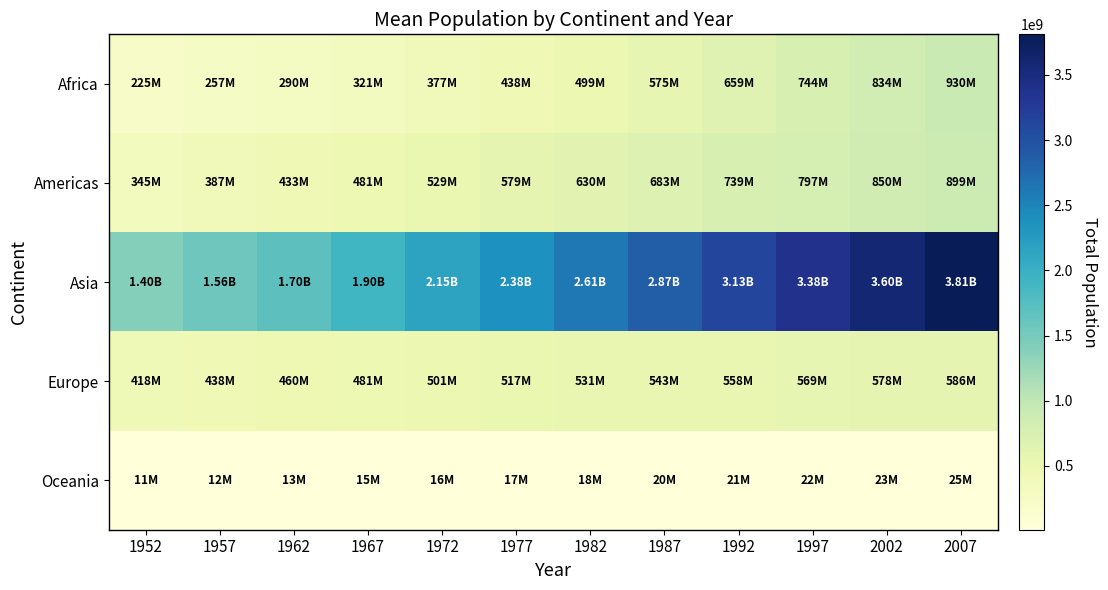

Which series has the largest total across all categories?

Asia